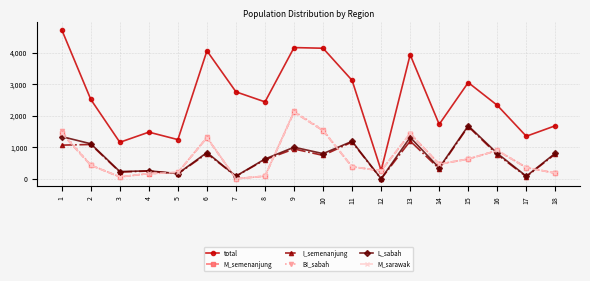

Is the value of BI_sabah at 12 greater than the value of total at 17?

No